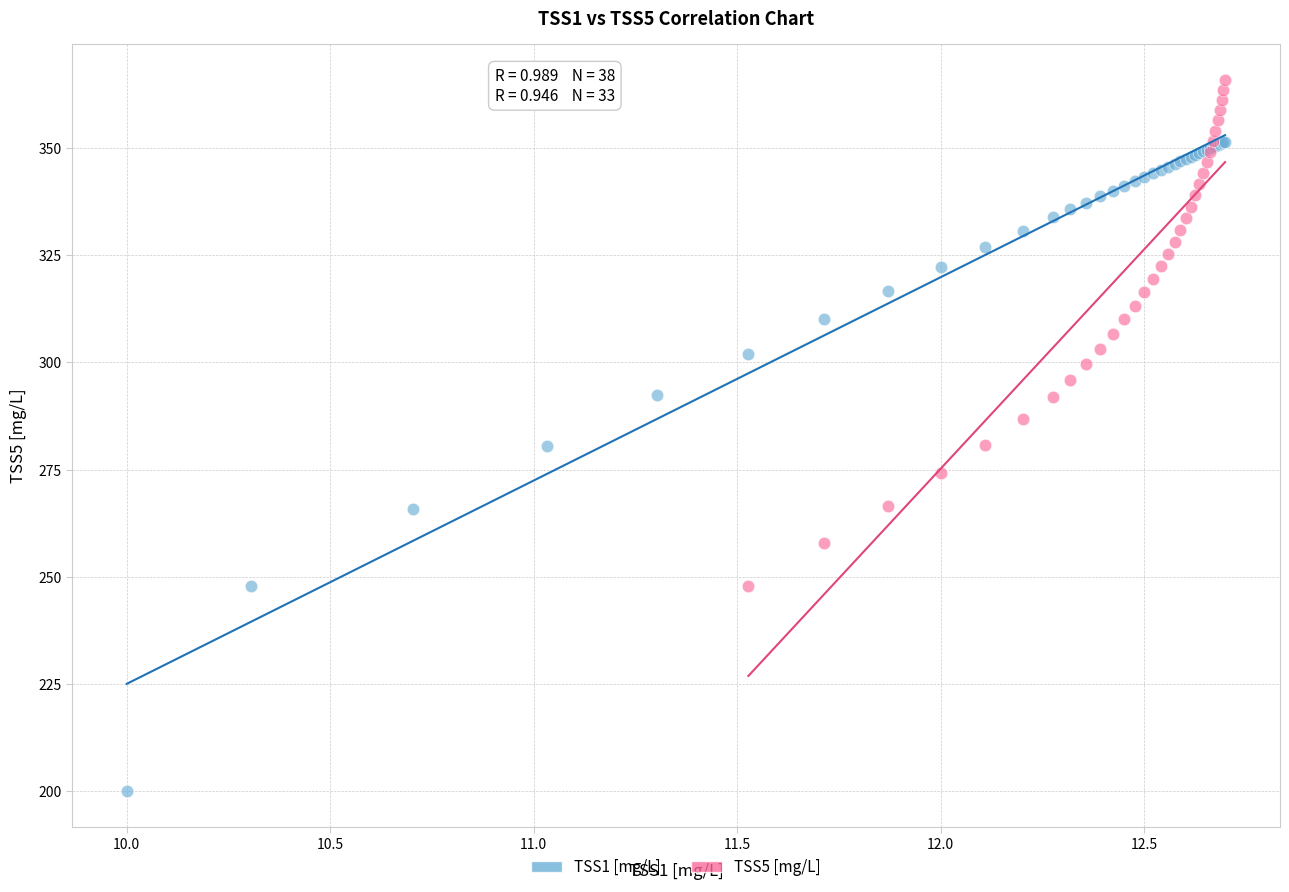

Which series contains the highest Y value?

TSS5 [mg/L]